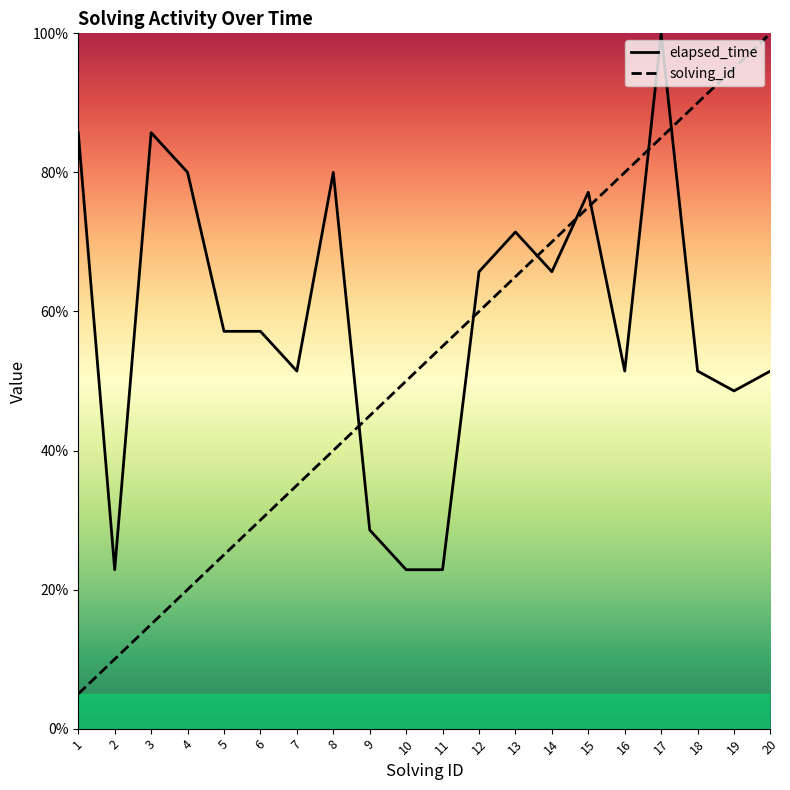

Rank the series by their maximum value, from lowest to highest.

solving_id, elapsed_time